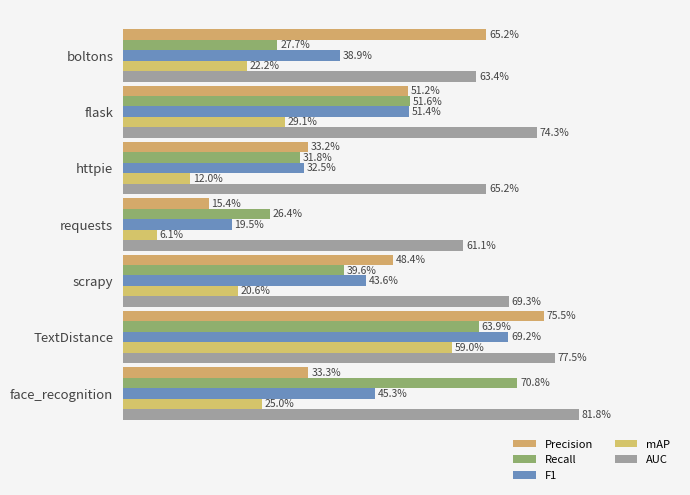

What is the difference between the second highest and minimum values in the Recall series?

37.5